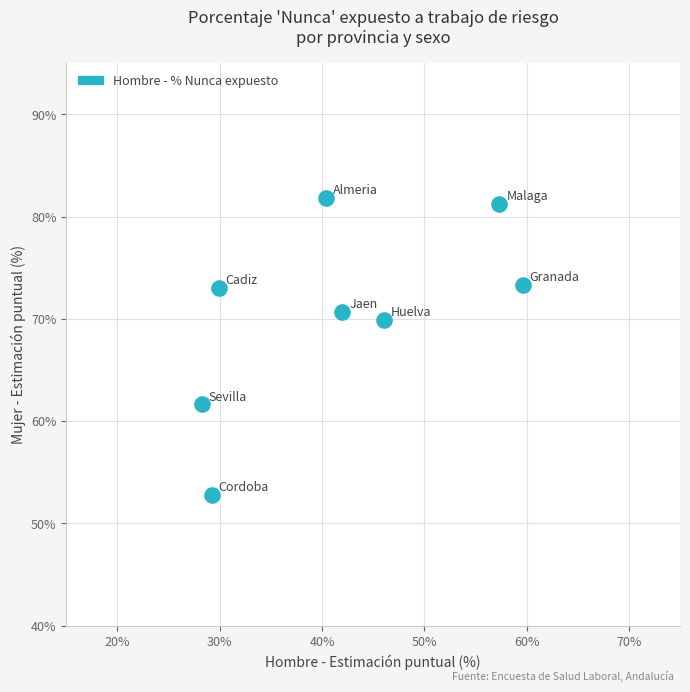

What Y value in the scatter plot is closest to 67?

69.9